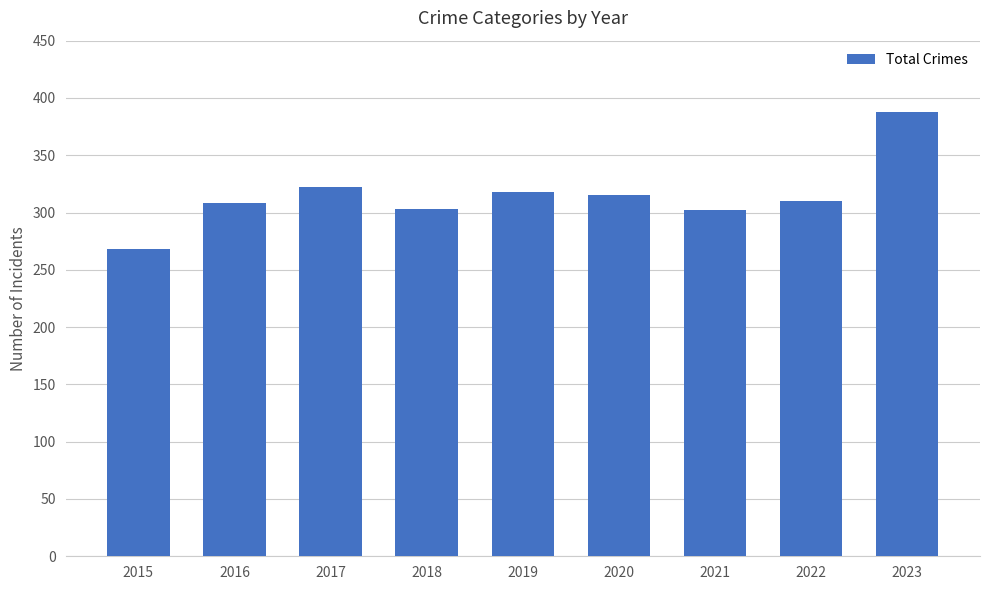

The value at 2019 is 318. True or false?

True